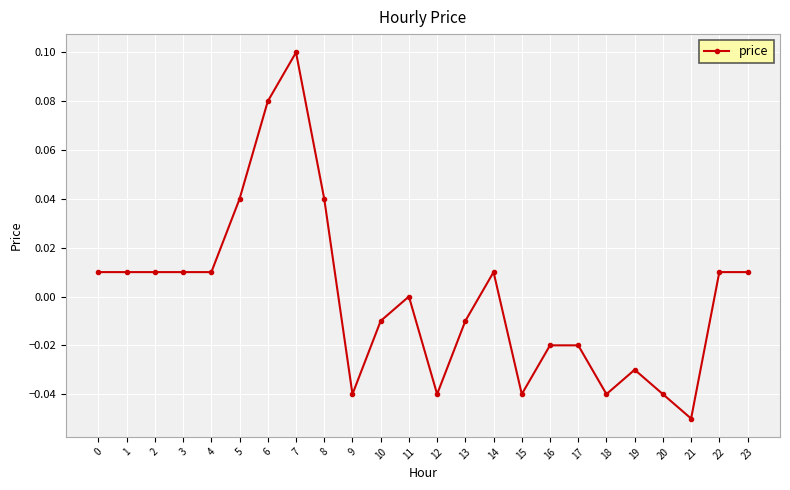

True or false: the data has more than 2 interior local peaks.

True